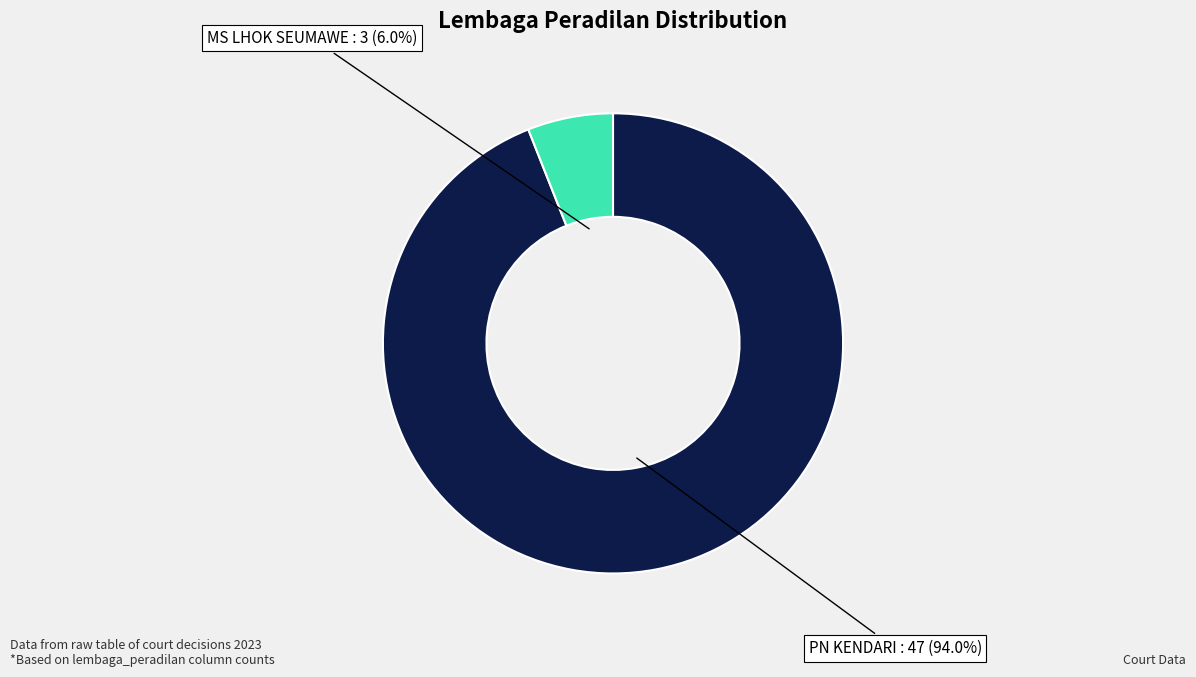

Does any single category account for the majority?

Yes